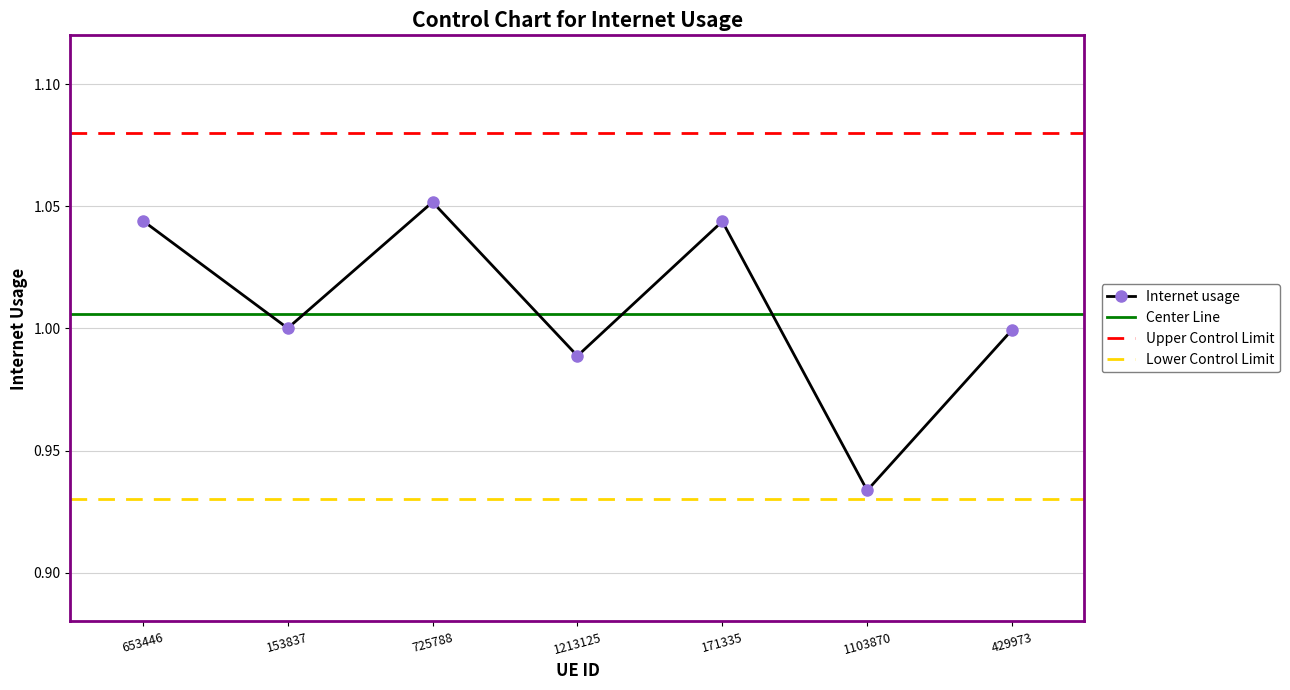

What is the difference between the values at 1103870 and 153837?

0.1